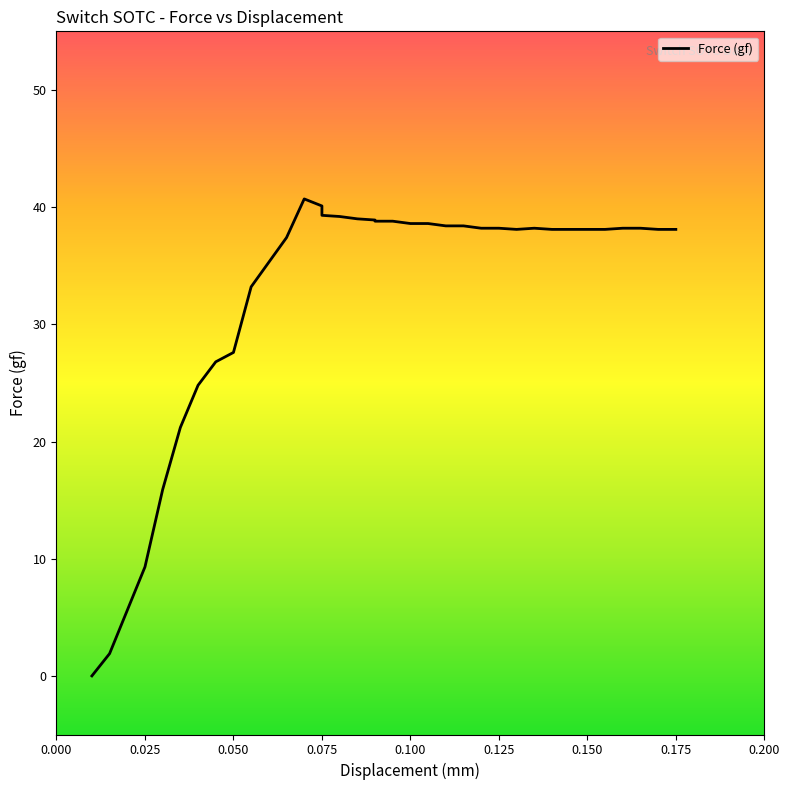

How many data points are above 38?

26